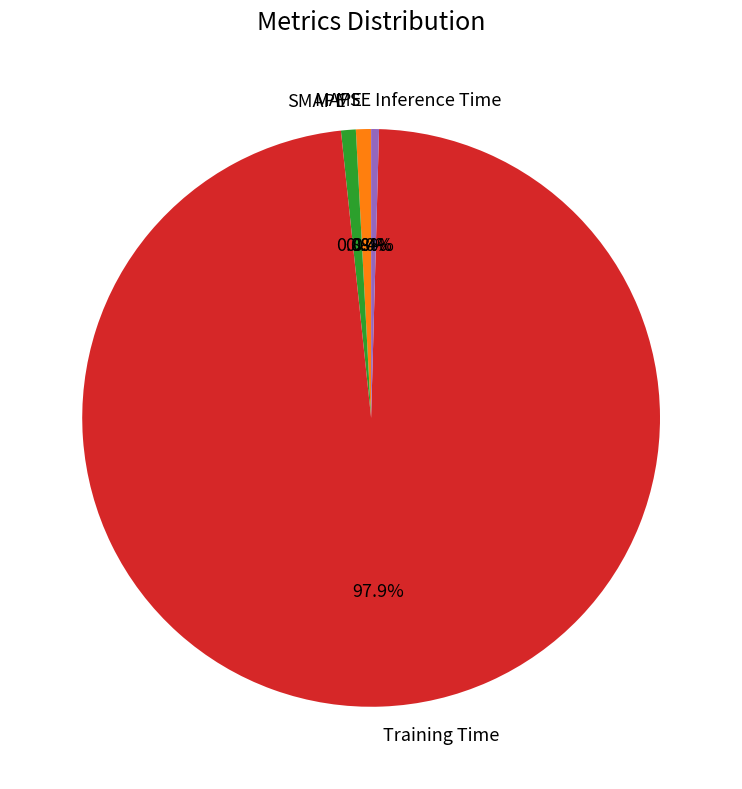

Which has a higher value, SMAPE or Training Time?

Training Time